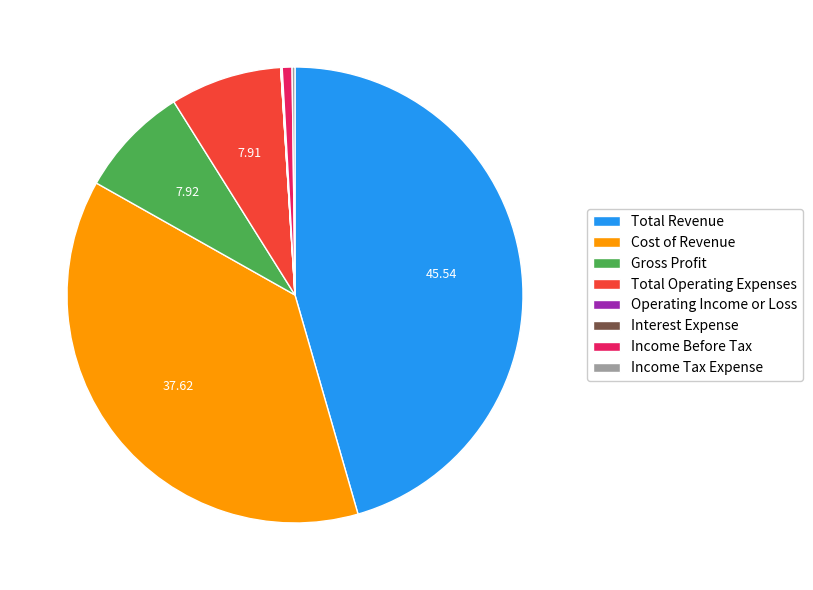

Is there a majority slice in this chart?

No